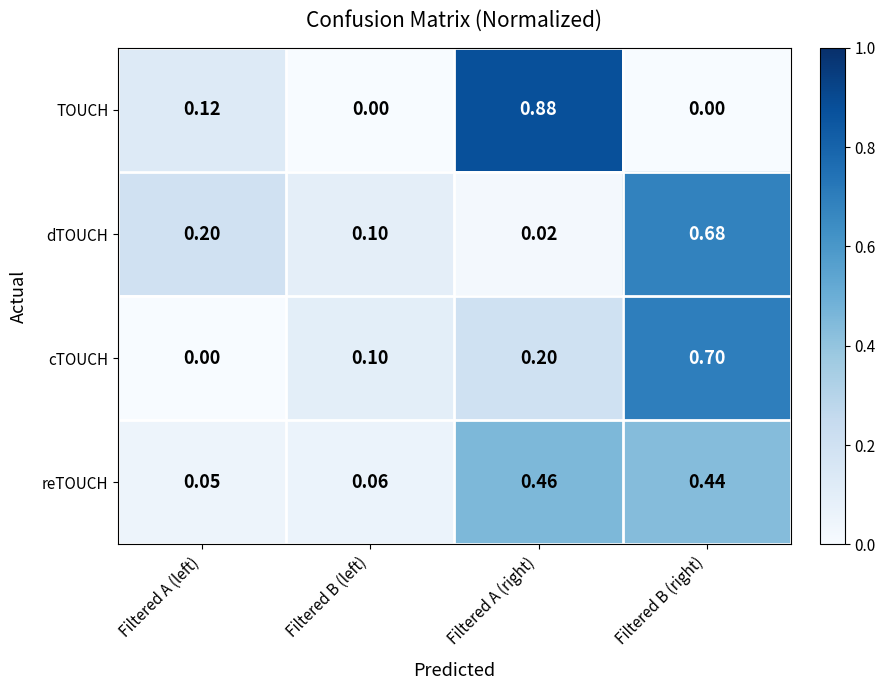

Where is cTOUCH nearest to the value 0?

Filtered A (left)